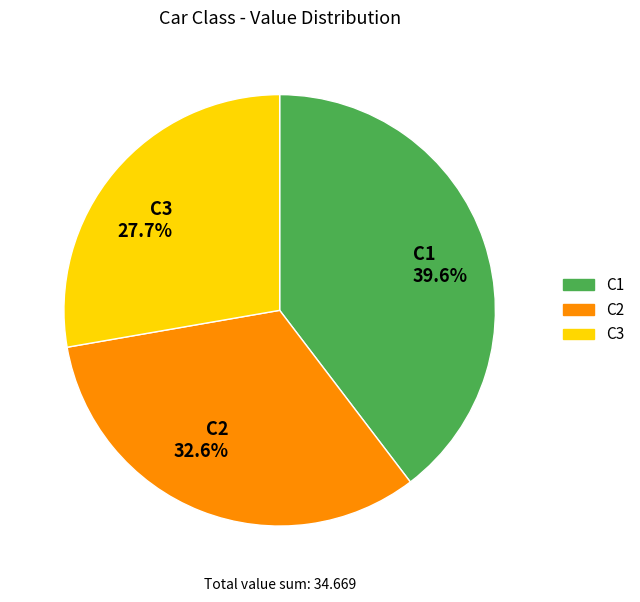

What is the total percentage of C2 32.6% and C3 27.7%?

60.4%